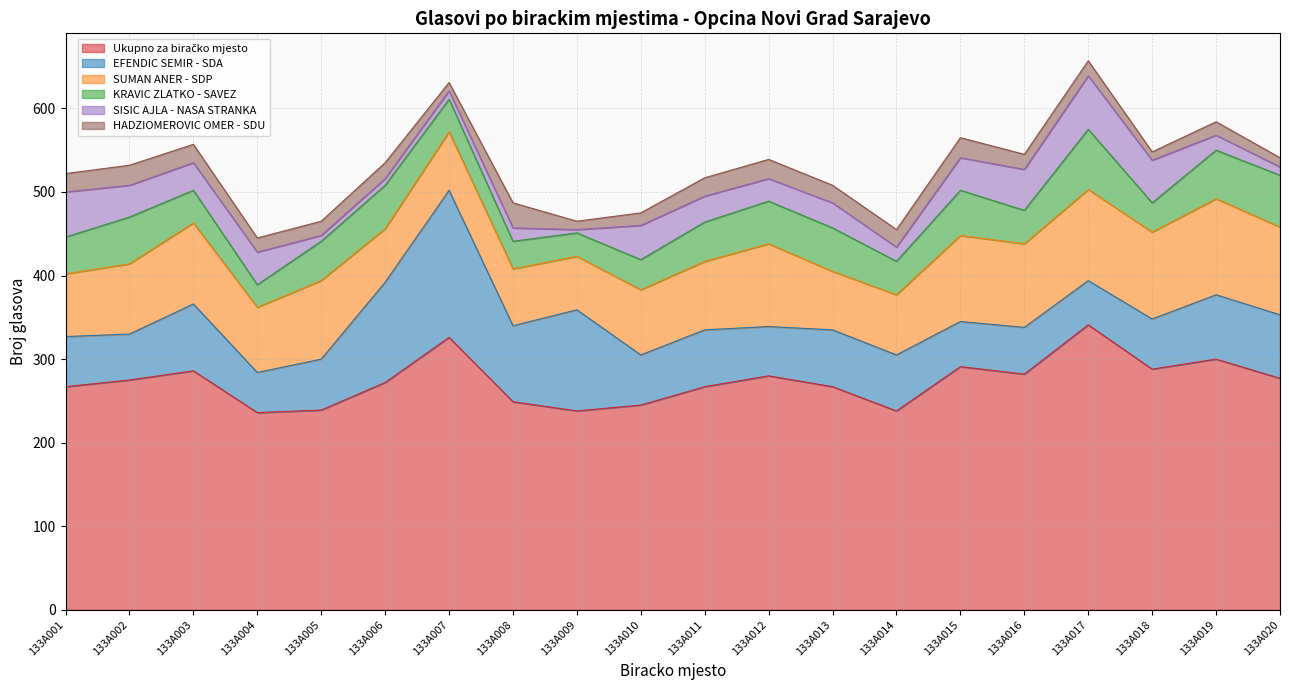

At how many categories does at least one series exceed 193?

20